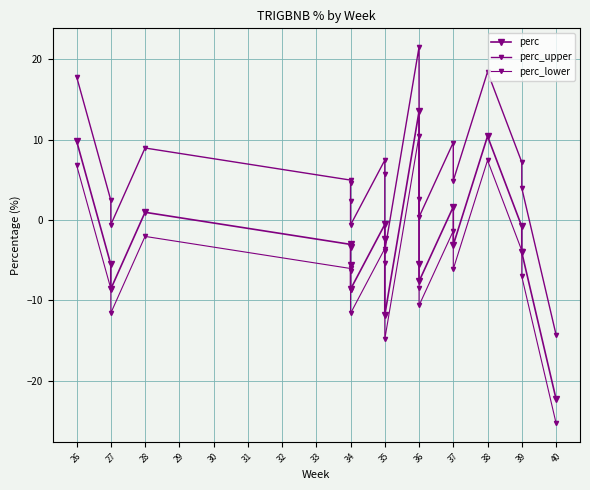

How many values in perc are below zero?

15